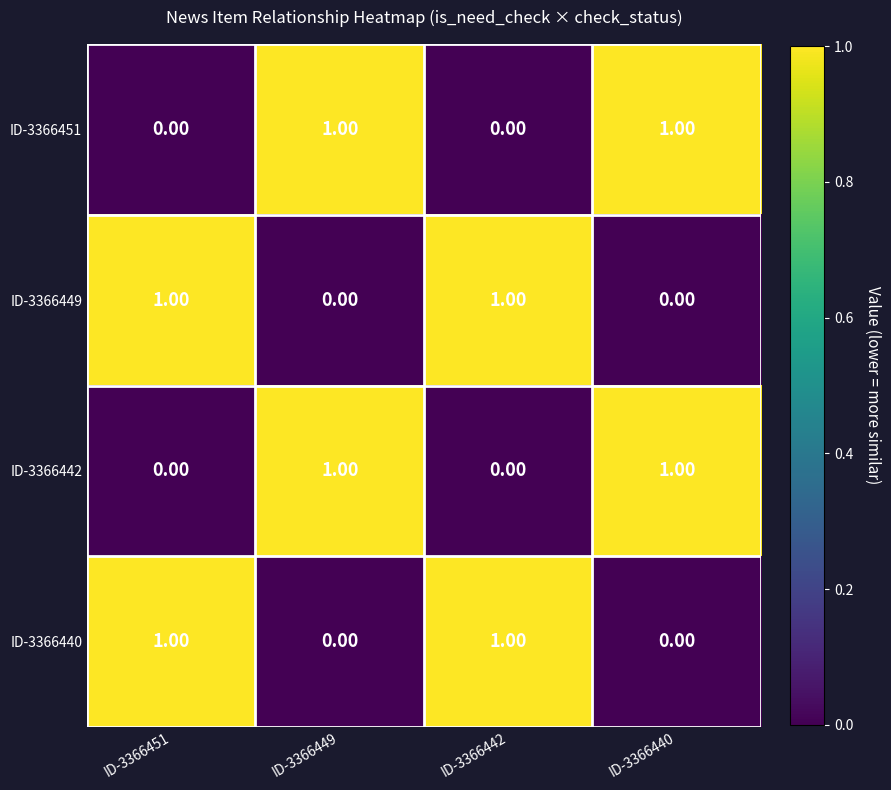

At how many categories does at least one series exceed 0?

4